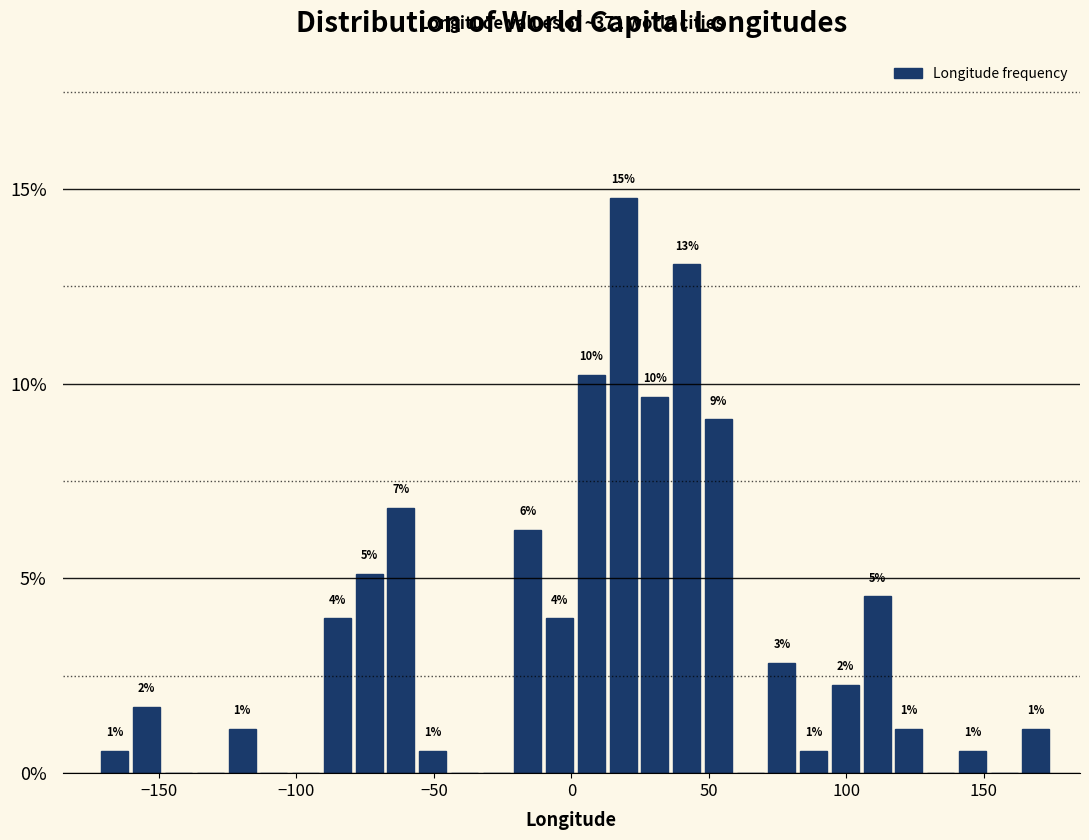

Read against the x-axis, roughly where is the centre of the tallest bar?

20